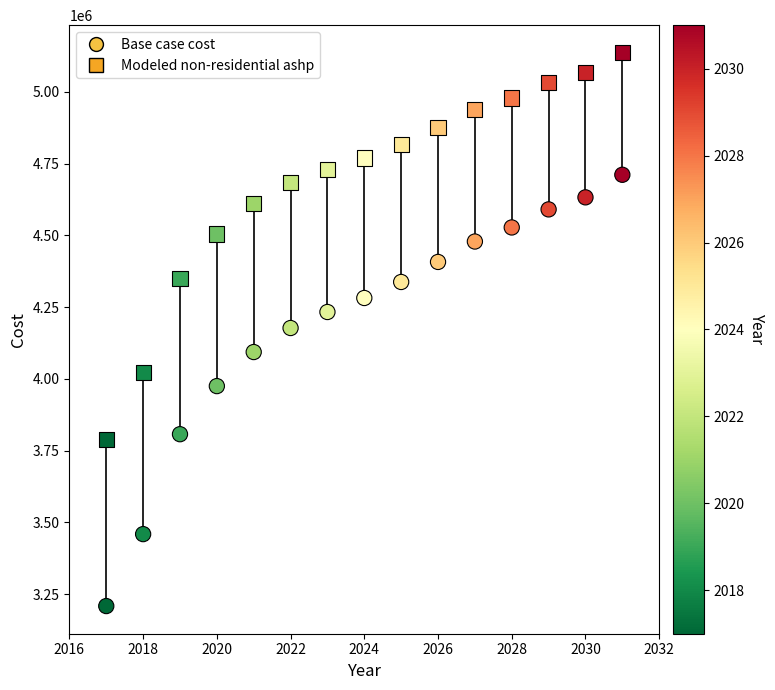

How many data points are displayed?

30